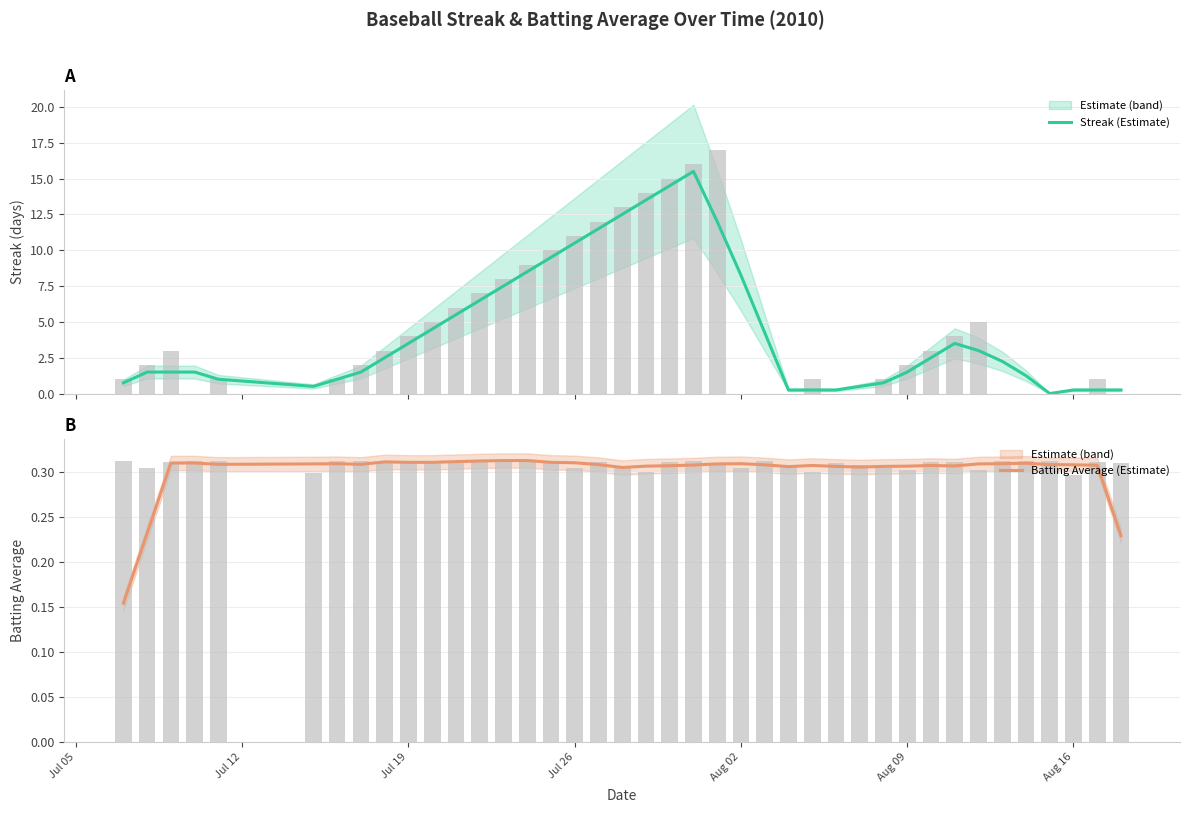

How many categories are shown in the chart?

40